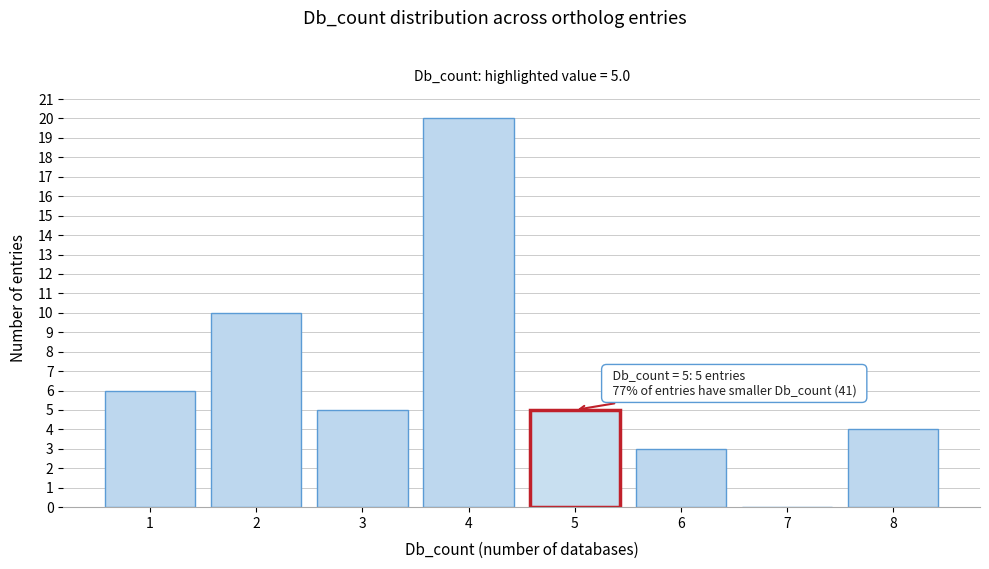

Reading left to right, extract all data points from this chart.

1=6	2=10	3=5	4=20	5=5	6=3	7=0	8=4